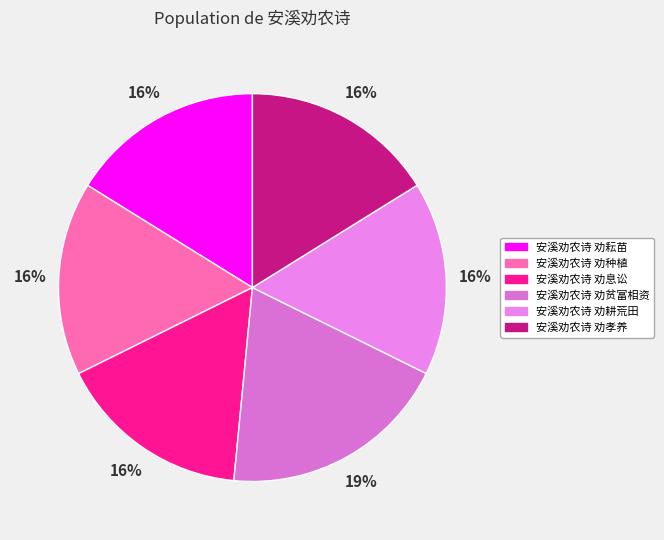

What is the largest slice in the pie chart?

安溪劝农诗 劝贫富相资